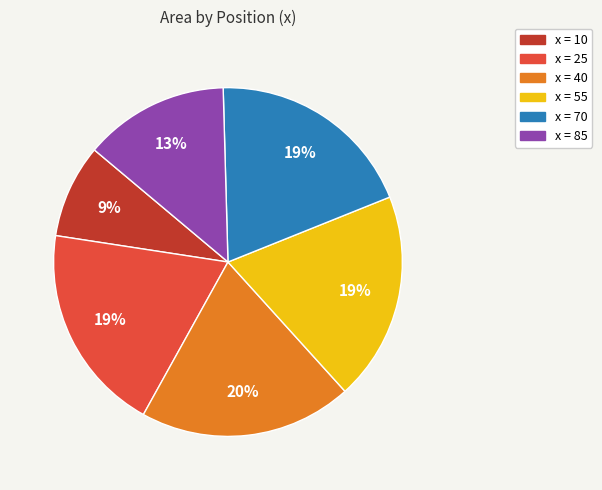

To the nearest percent, what is the difference between the largest and smallest slice percentages?

11%